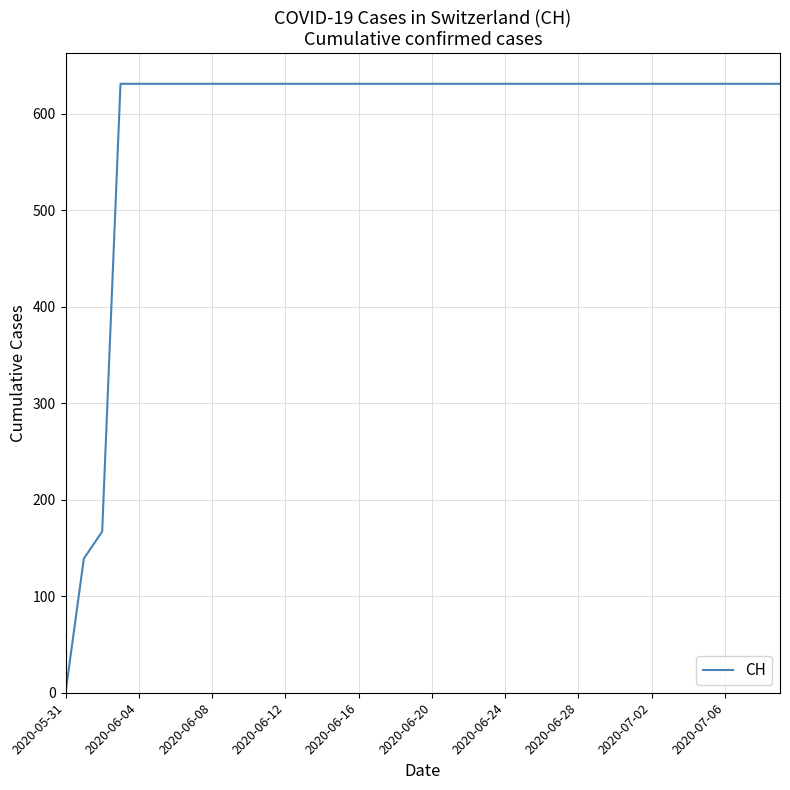

What is the greatest value displayed?

631